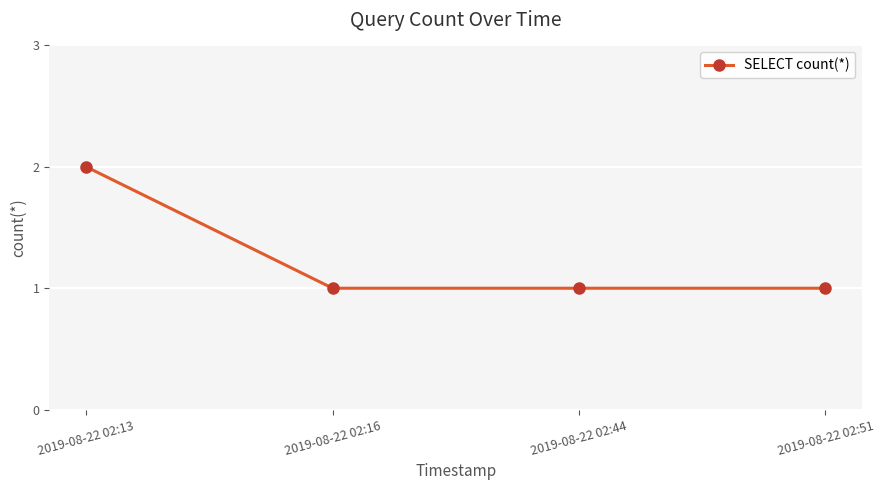

Count the values in the range 1 to 2.

4